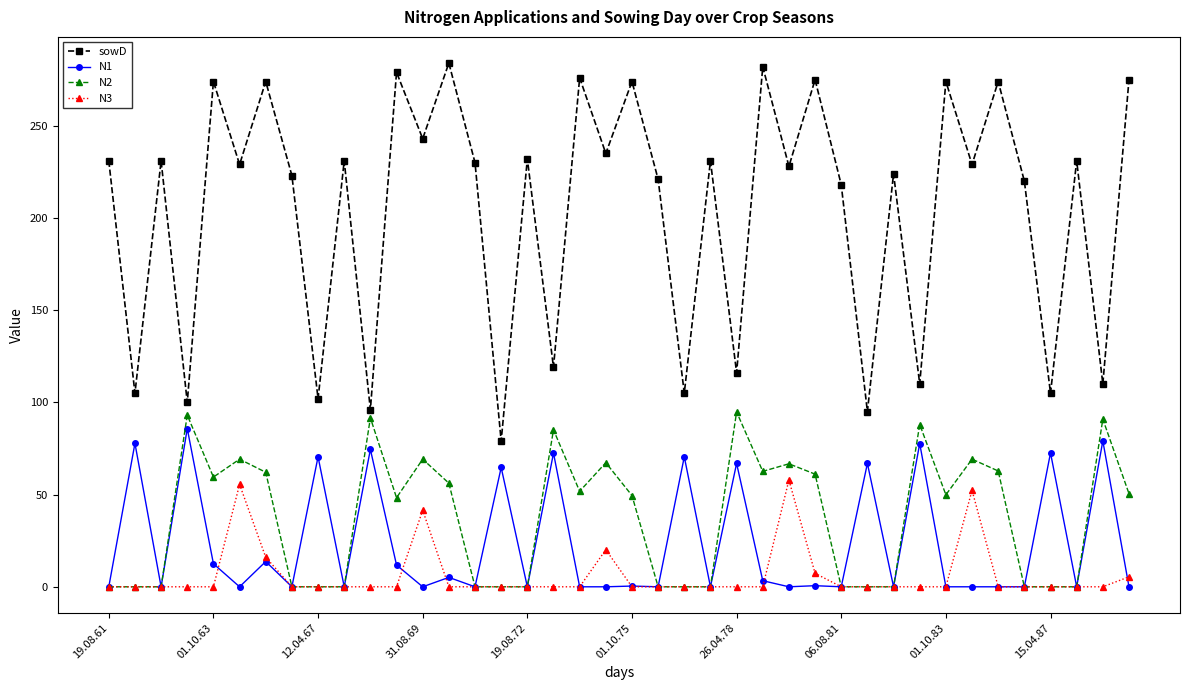

True or false: N2 has more than 2 interior local peaks.

True